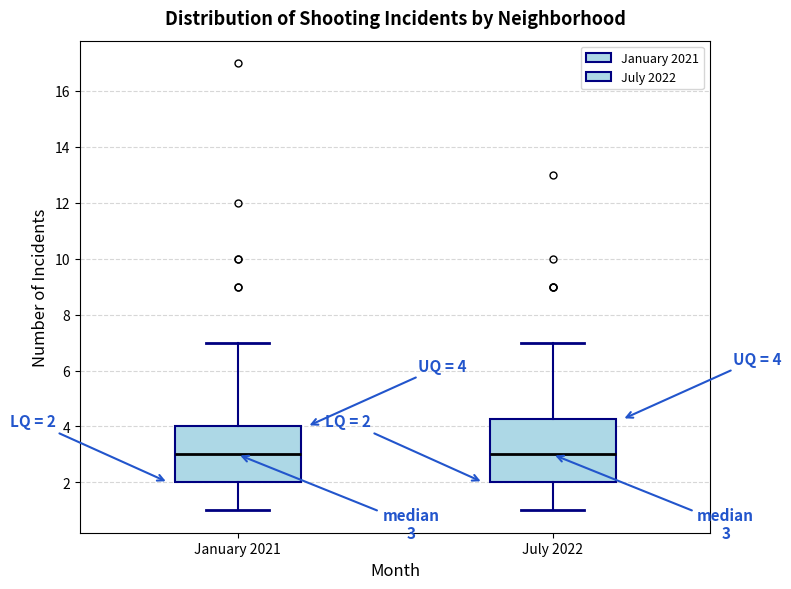

Comparing the boxes themselves (not the whiskers), which one is the tallest?

July 2022